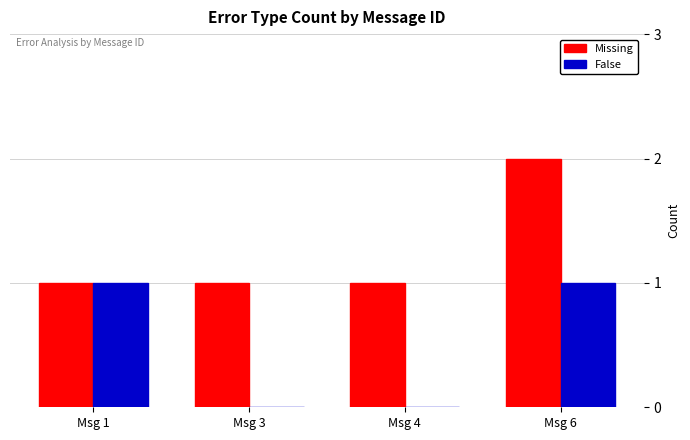

Reading right to left, transcribe all the data shown in this chart.

Missing: Msg 6=2	Msg 4=1	Msg 3=1	Msg 1=1
False: Msg 6=1	Msg 4=0	Msg 3=0	Msg 1=1